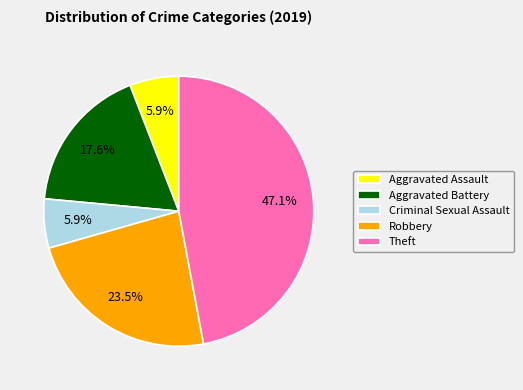

To the nearest percent, what is the average slice percentage?

20%